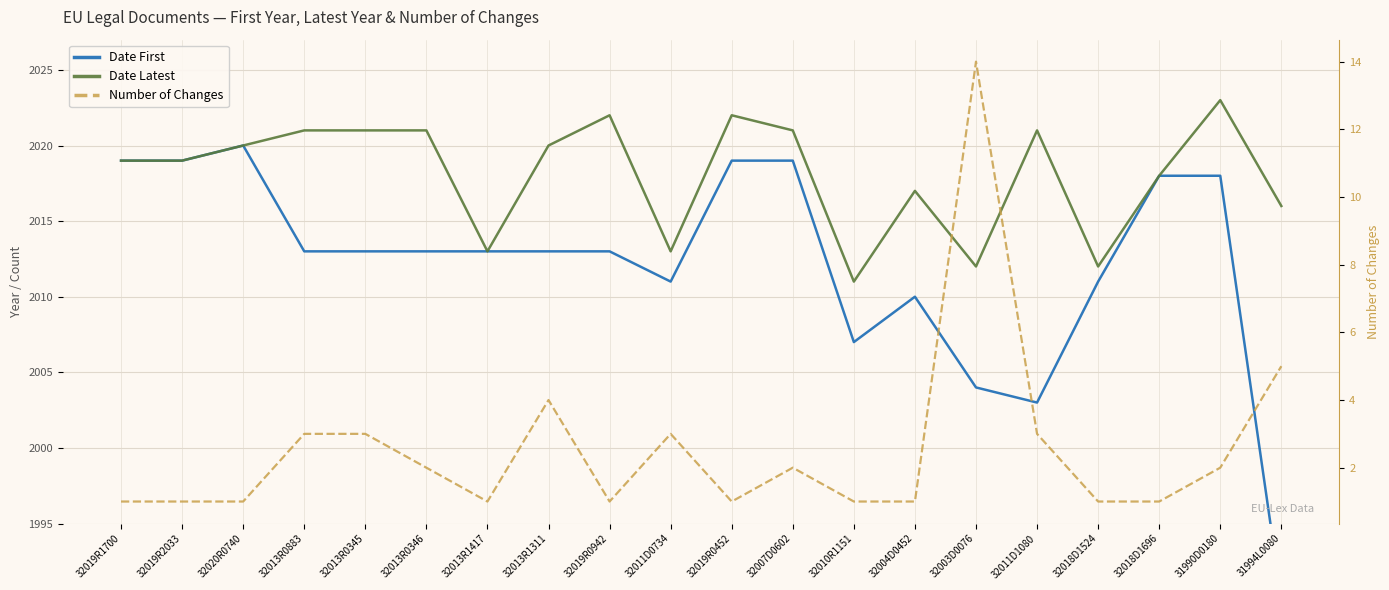

What is the difference between the Number of Changes values at 32010R1151 and 32007D0602?

1